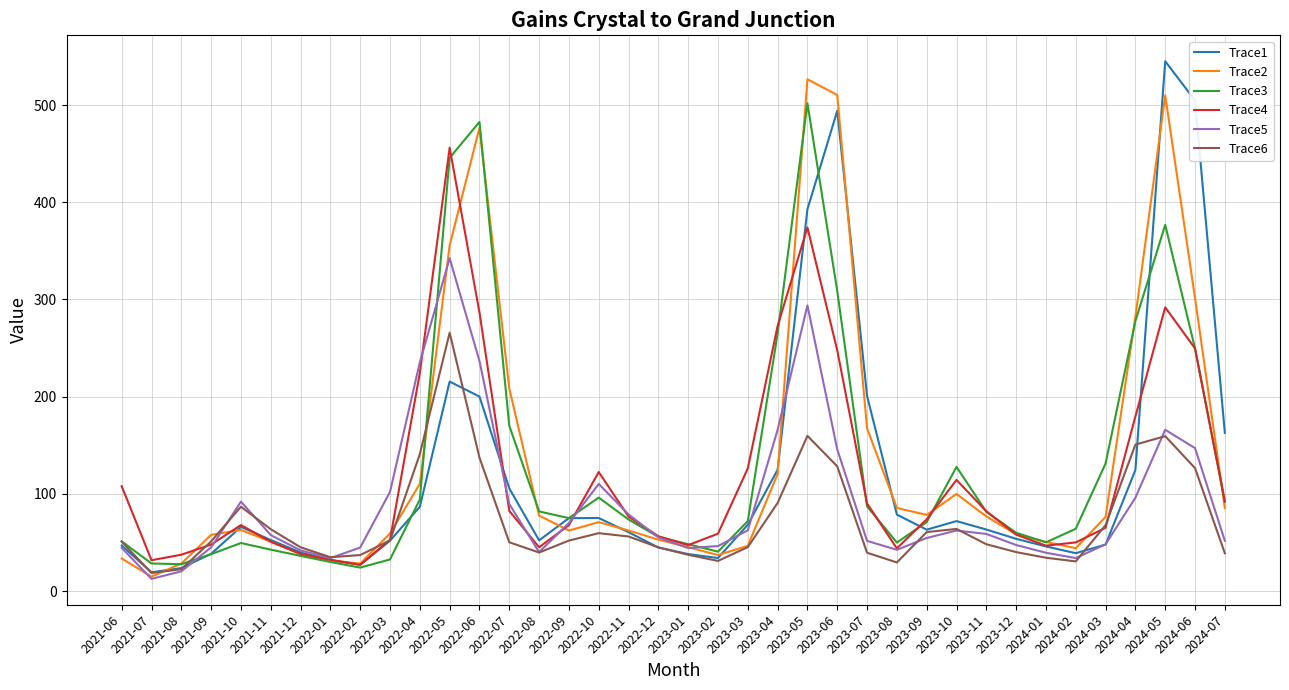

What is the spread (max minus min) of values at 2024-03?

83.5